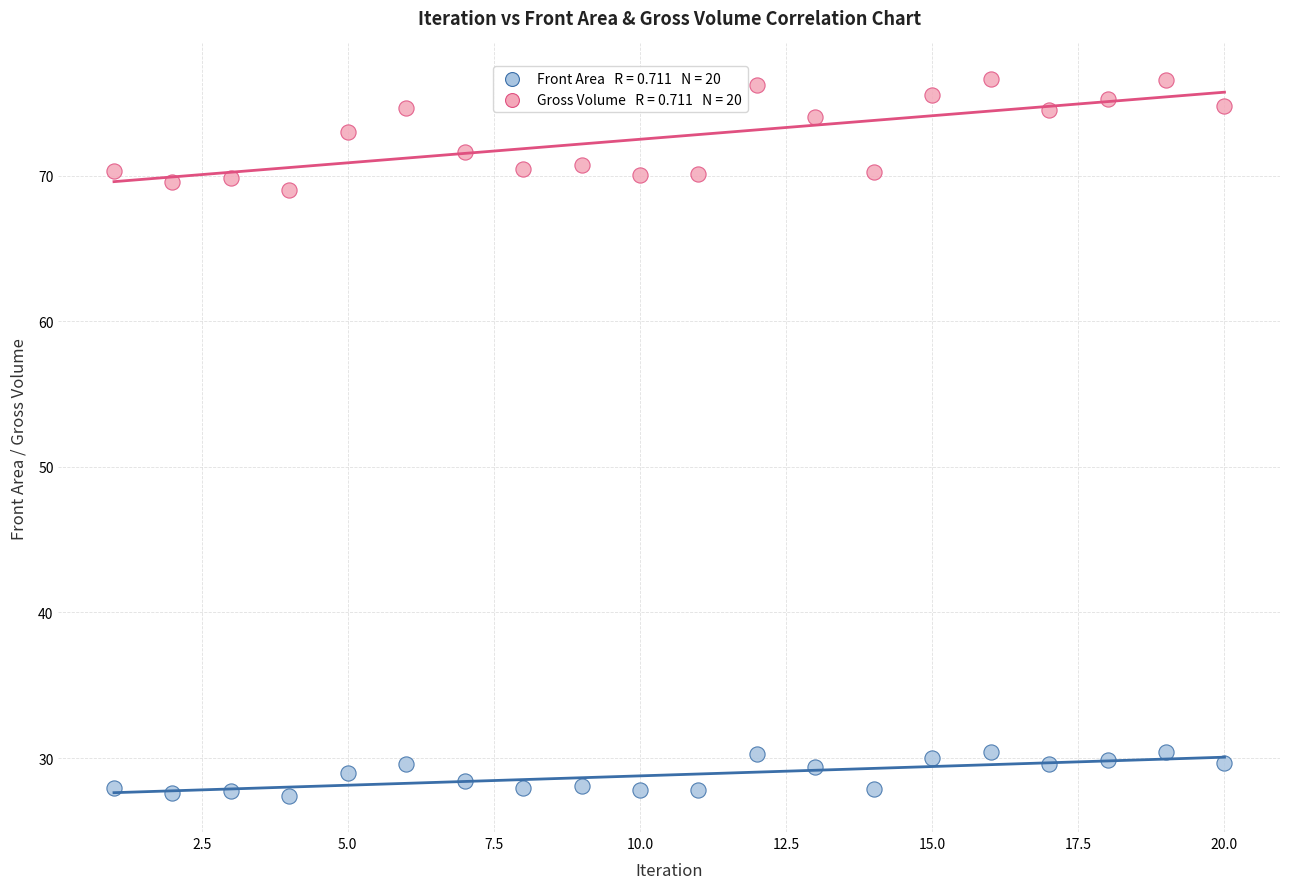

Across all series, what Y value is closest to 52?

69.0